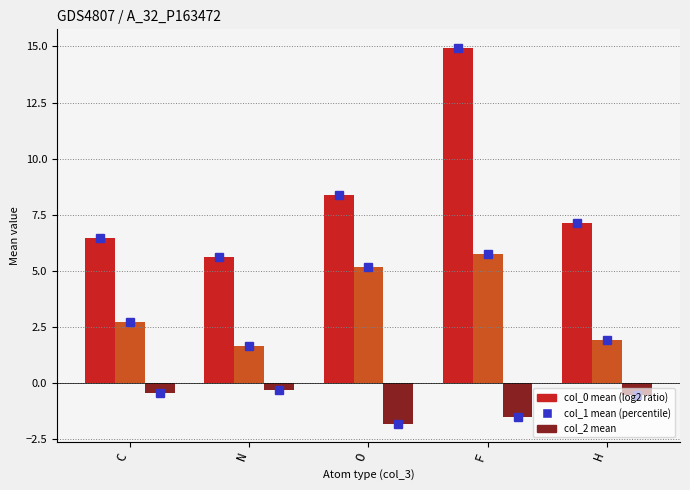

What is the total value across all series at F?

19.1